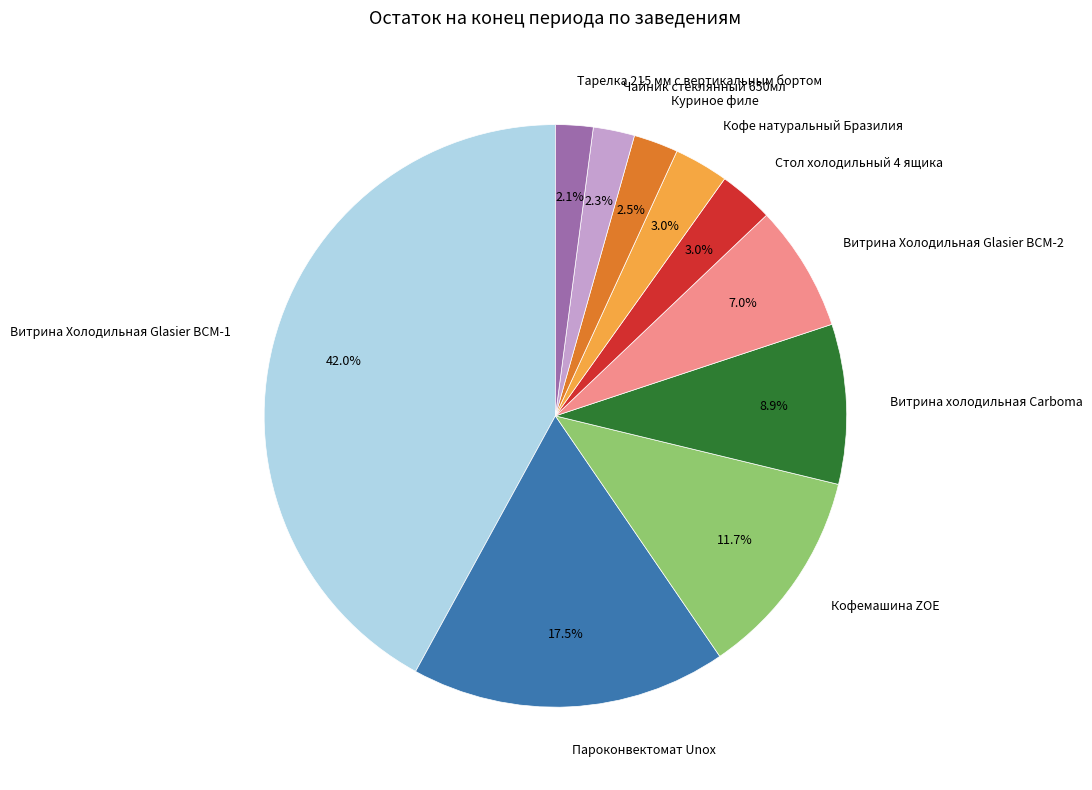

What percentage do Кофемашина ZOE and Витрина Холодильная Glasier BCM-2 together represent?

18.7%